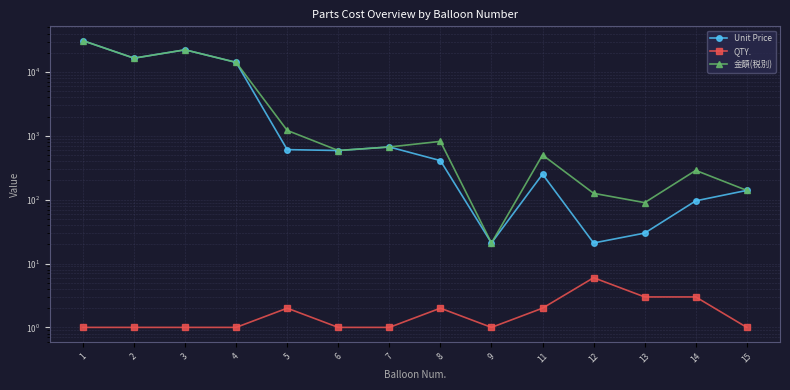

What is the spread (max minus min) of values at 3?

22298